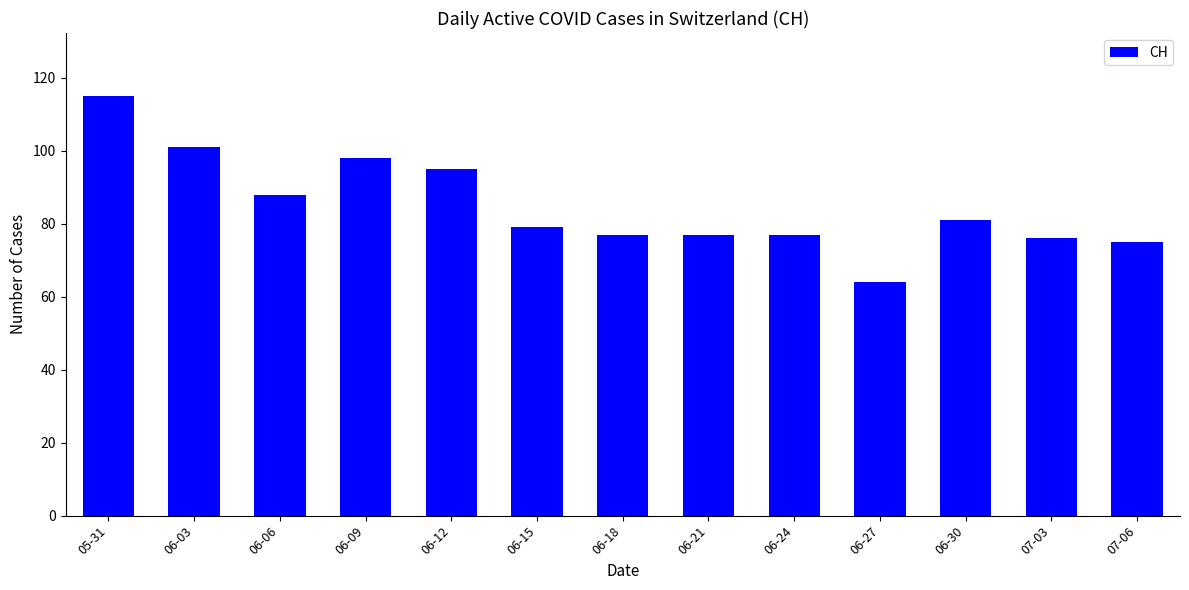

What is the value of the 6th bar from the left?

79